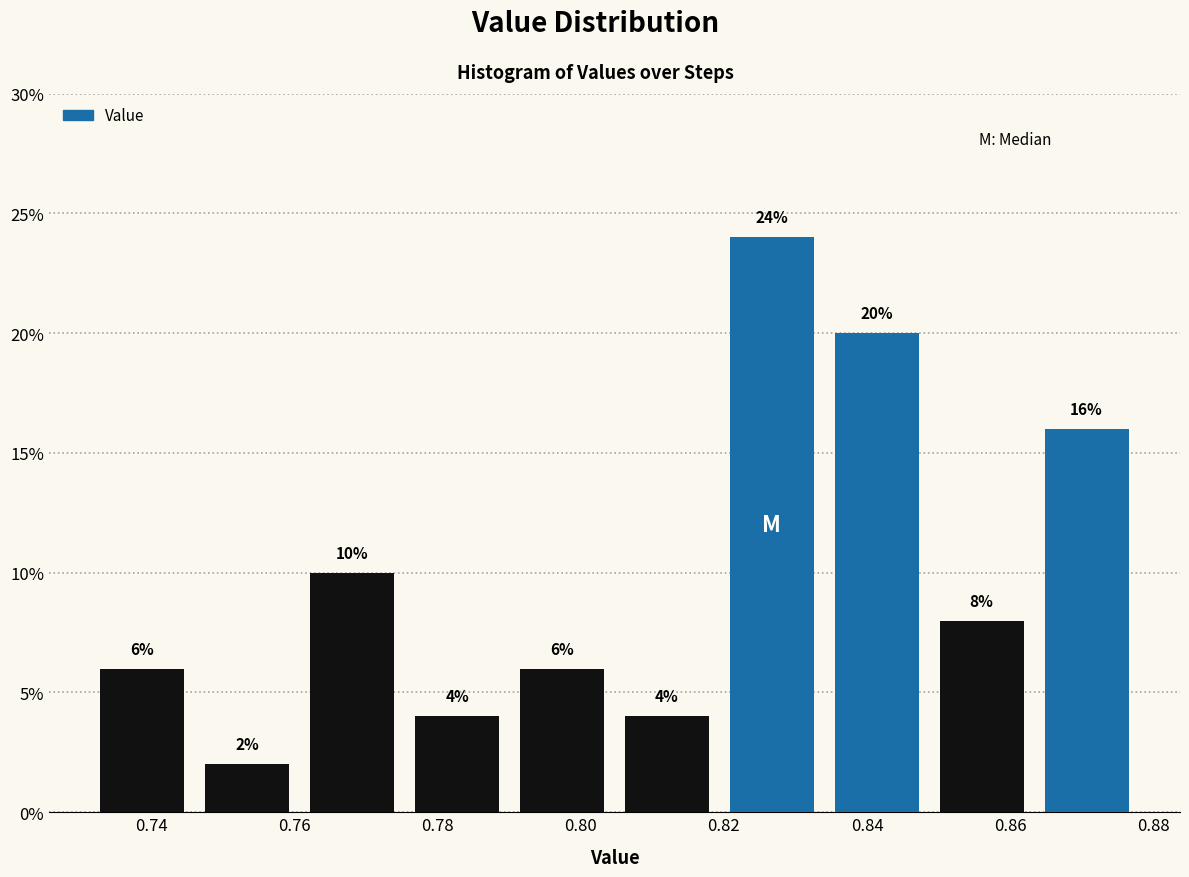

Reading left to right, transcribe this chart: for each bar, give the range it covers on the x-axis and its height. The bar edges are not printed on the chart, so give them approximately, as read against the axis.

0.732 to 0.746: 6
0.746 to 0.760: 2
0.760 to 0.776: 10
0.776 to 0.790: 4
0.790 to 0.804: 6
0.804 to 0.820: 4
0.820 to 0.834: 24
0.834 to 0.848: 20
0.848 to 0.864: 8
0.864 to 0.878: 16